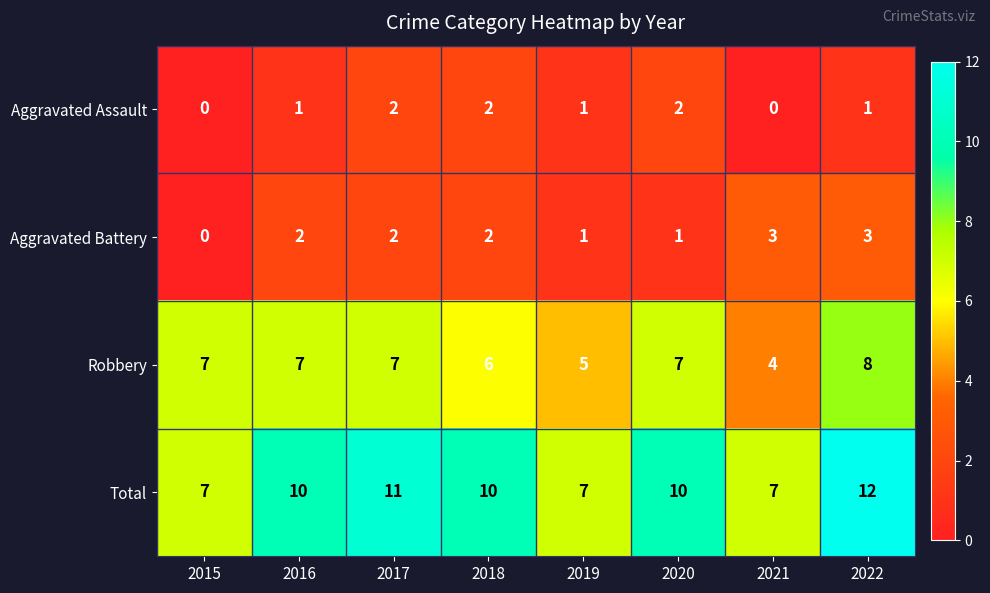

True or false: Robbery has a value of 7 at 2020.

True